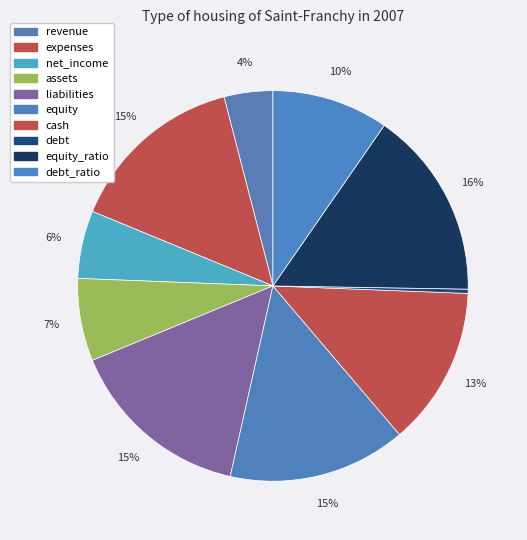

To the nearest percent, what is the combined percentage of expenses and liabilities?

30%